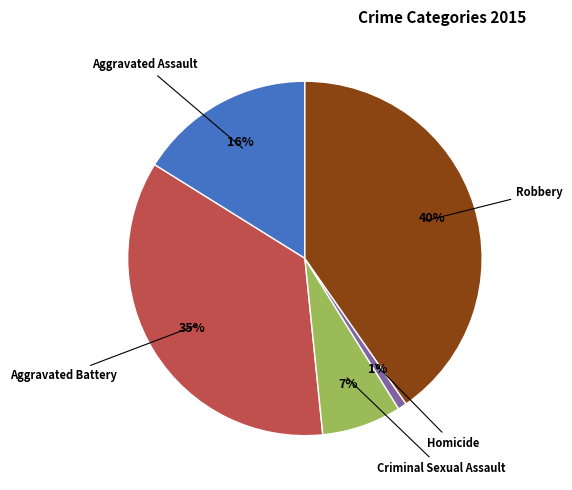

To the nearest percent, what is the average slice percentage?

20%